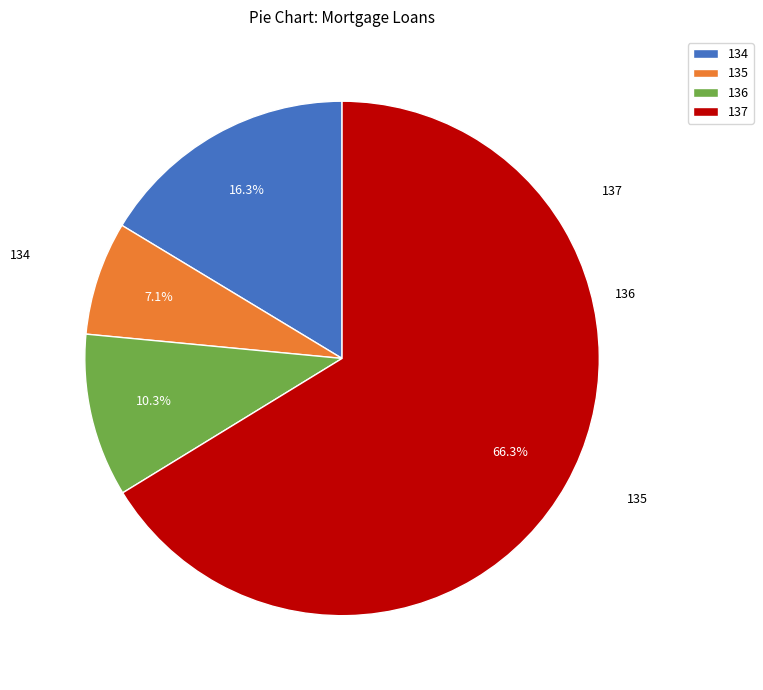

Rank the categories by value from highest to lowest.

137, 134, 136, 135